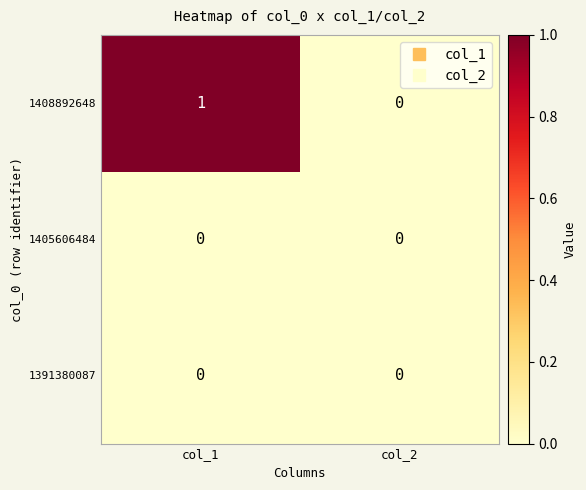

Which series changed the most between col_1 and col_2?

1408892648